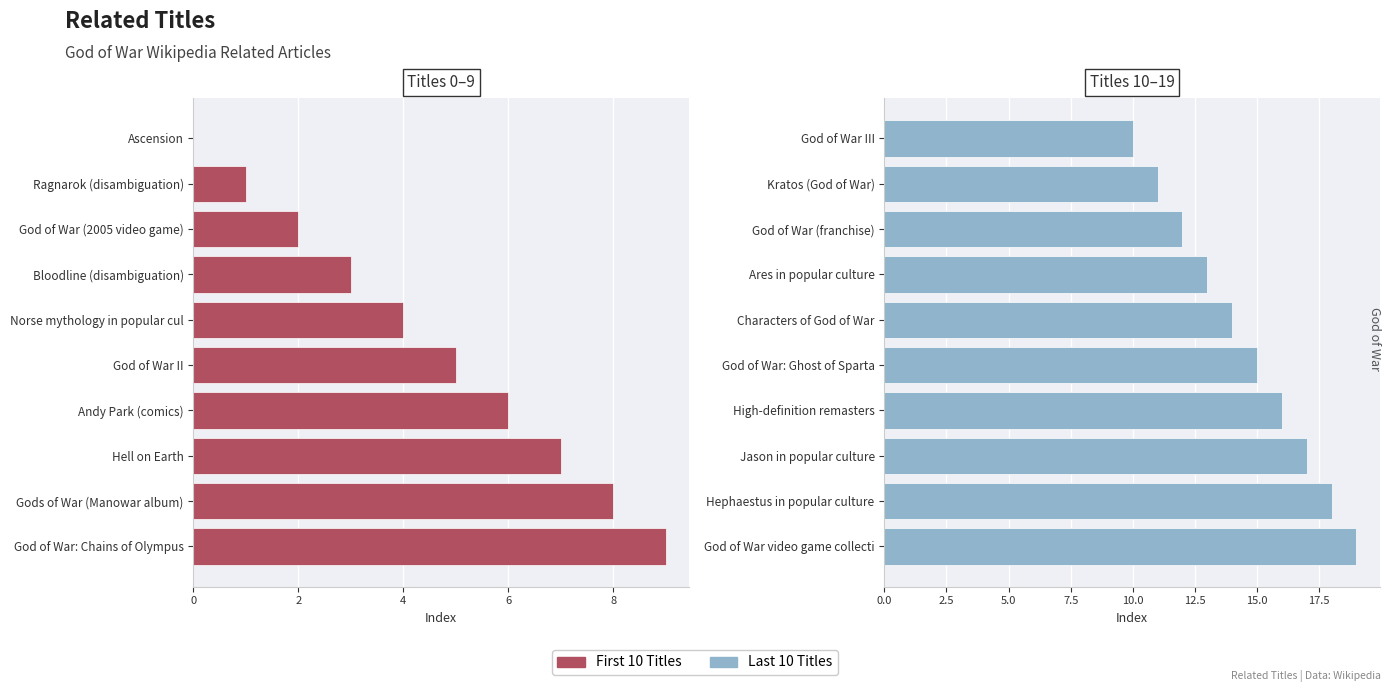

Is it true that First 10 Titles equals 2 at God of War (2005 video game)?

True